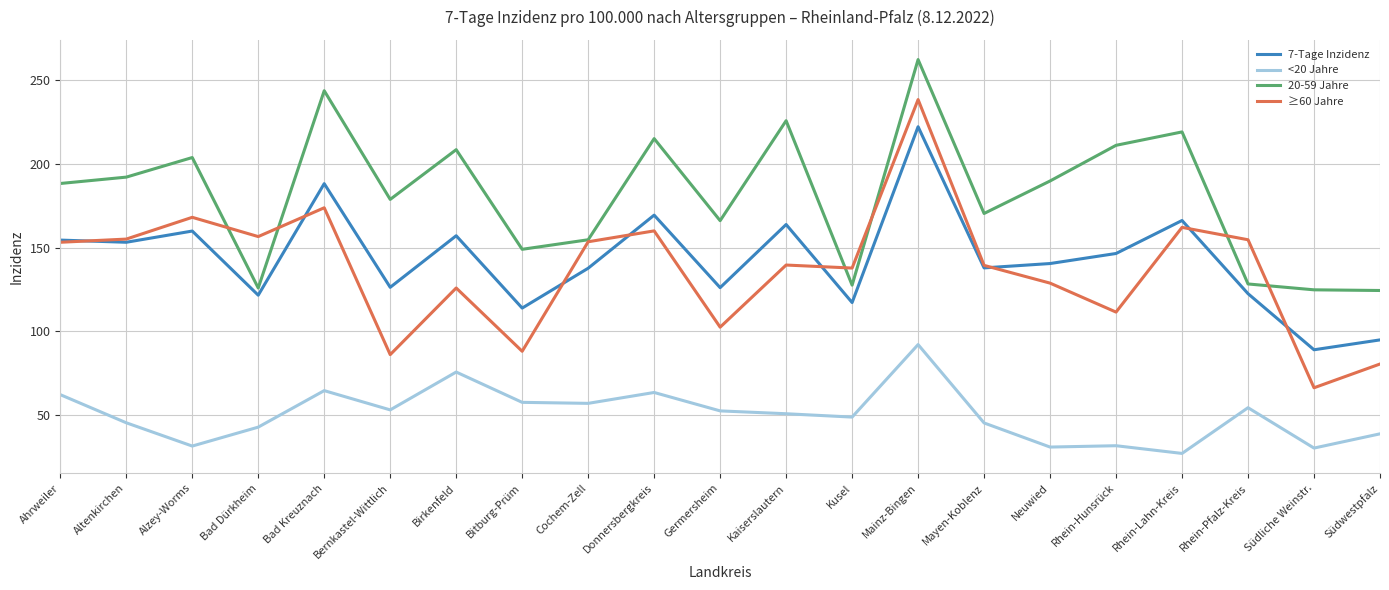

What is the difference between the second highest and second lowest values in the 7-Tage Inzidenz series?

93.3